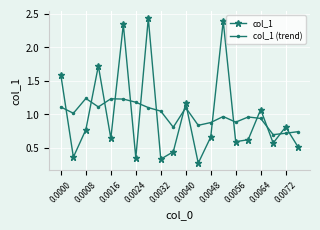

Rank the series by their maximum value, from lowest to highest.

col_1 (trend), col_1